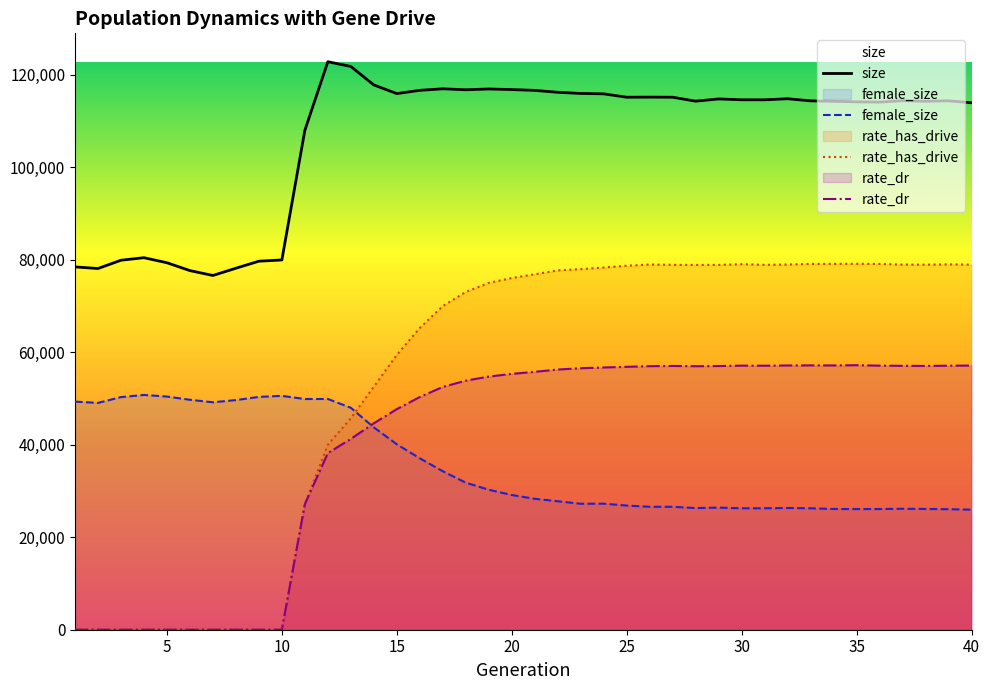

What is the difference between the highest and lowest values at 35?

88052.0